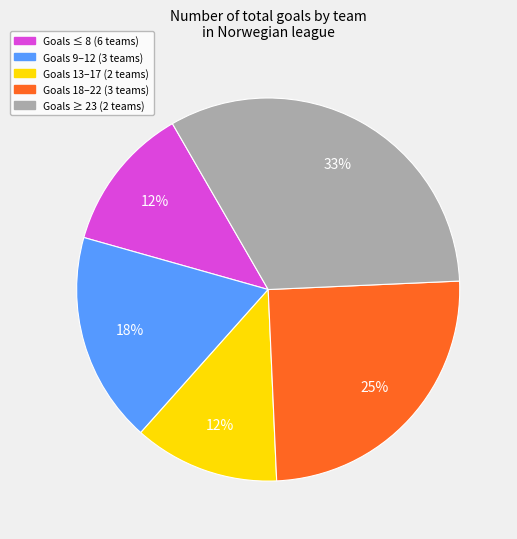

Is there a majority slice in this chart?

No